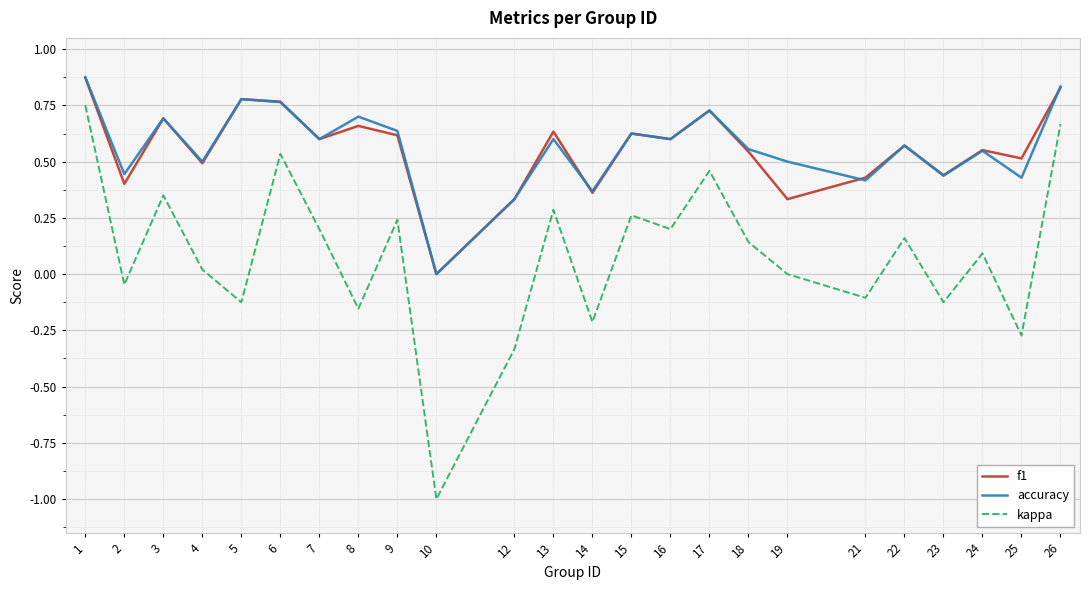

What are all the series names shown in the legend?

f1, accuracy, kappa